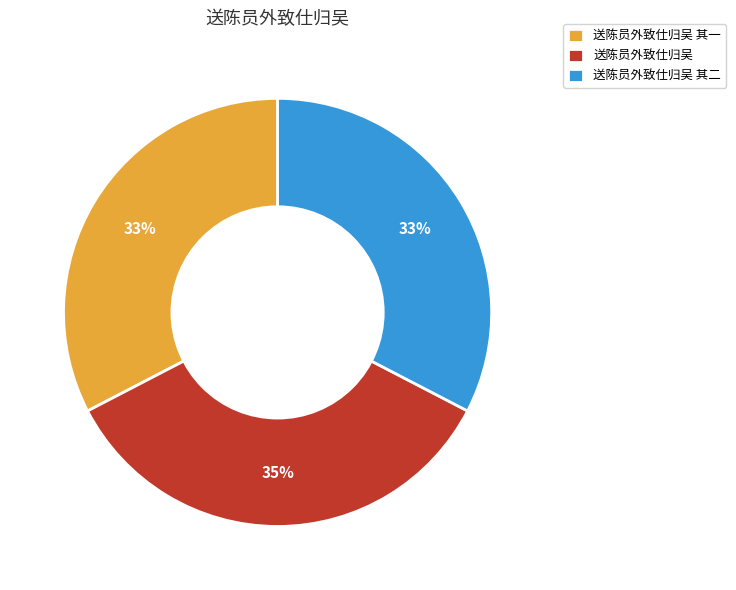

Do 送陈员外致仕归吴 其一 and 送陈员外致仕归吴 其二 together represent more than half of the pie?

Yes